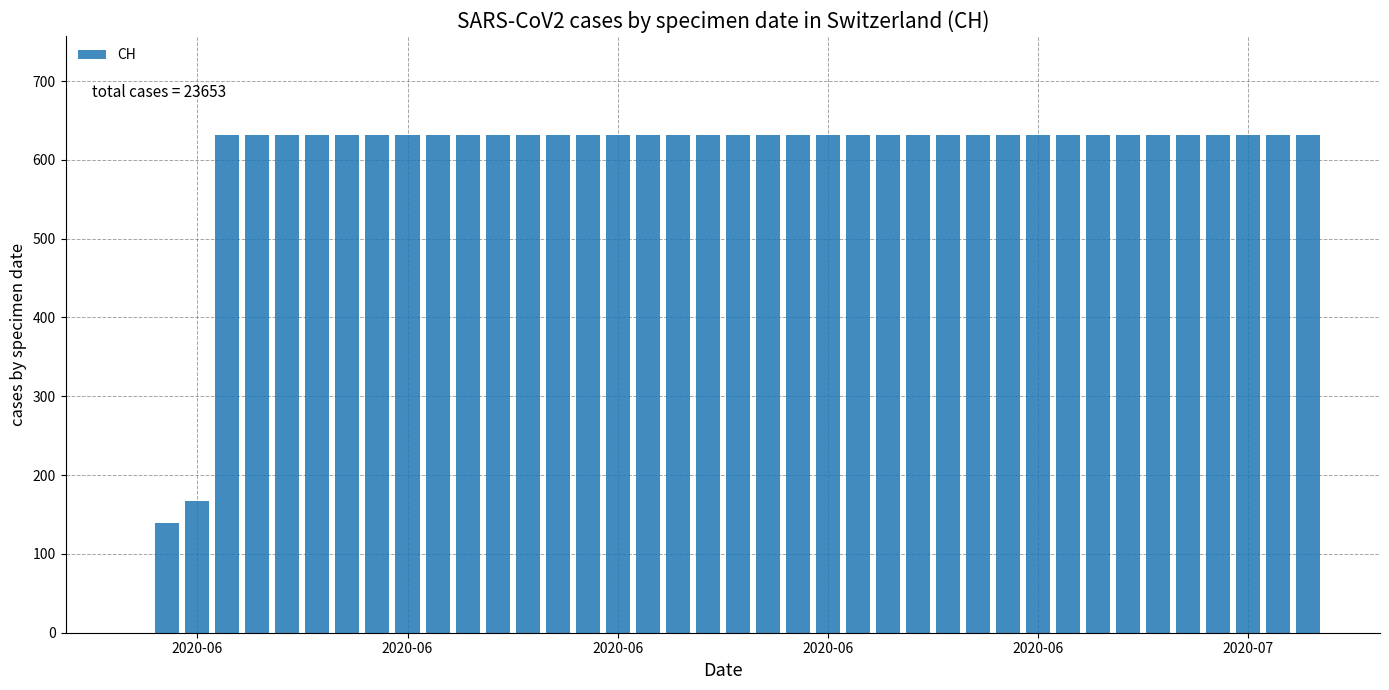

What is the sum of all values?

23653